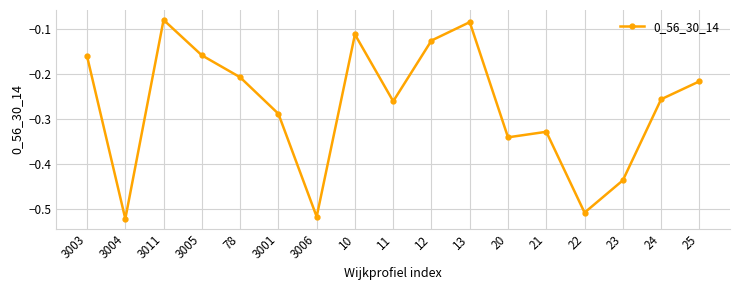

True or false: the data has more than 1 interior local peaks.

True